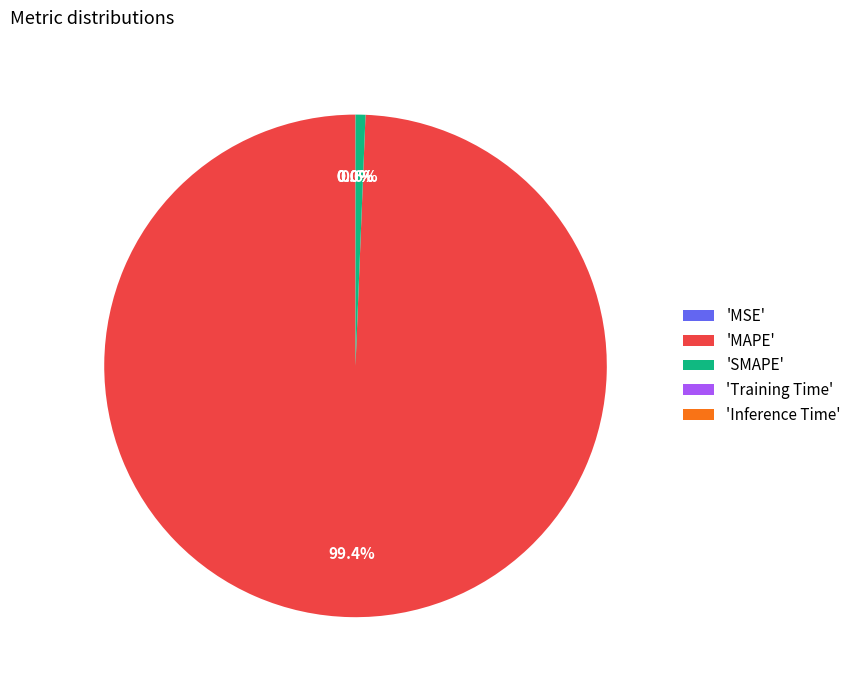

What portion of the pie excludes 'MAPE'?

0.6%